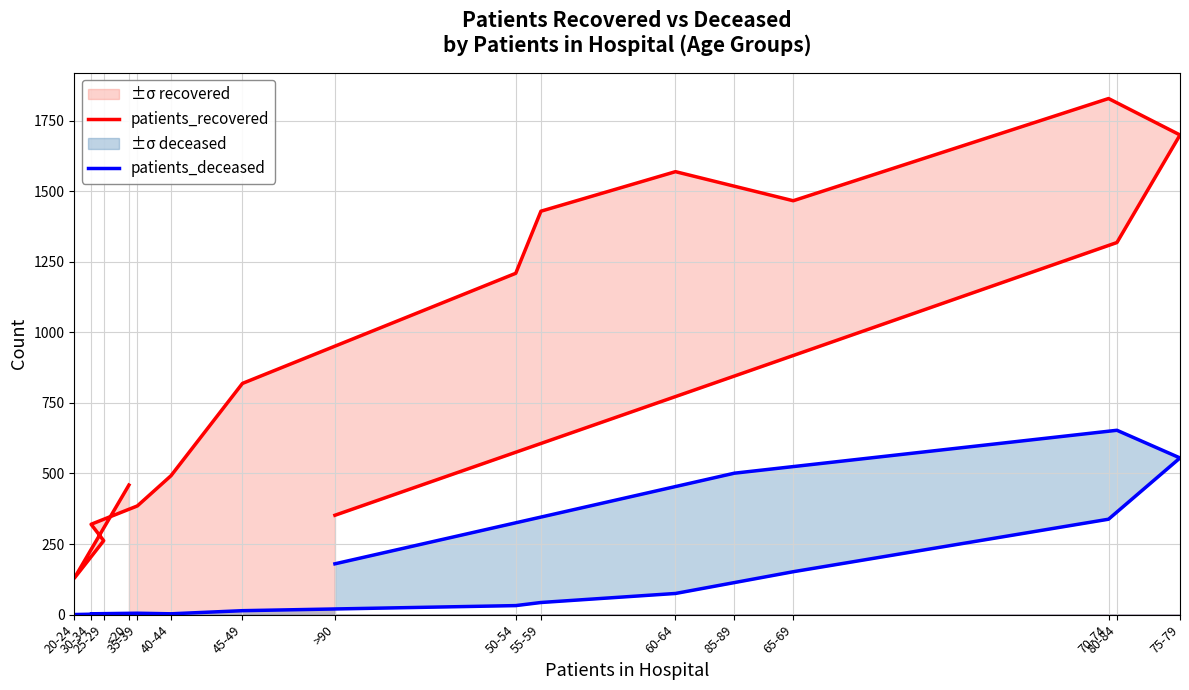

What is the difference between the maximum and minimum values in the patients_recovered series?

1699